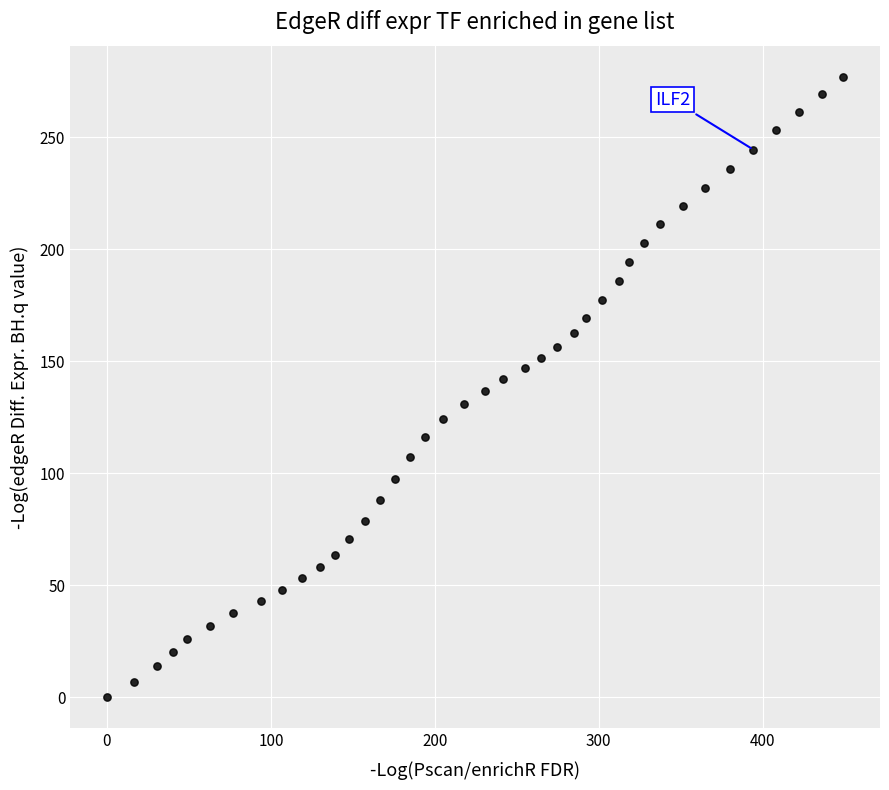

What is the range of X values (max minus min)?

449.1